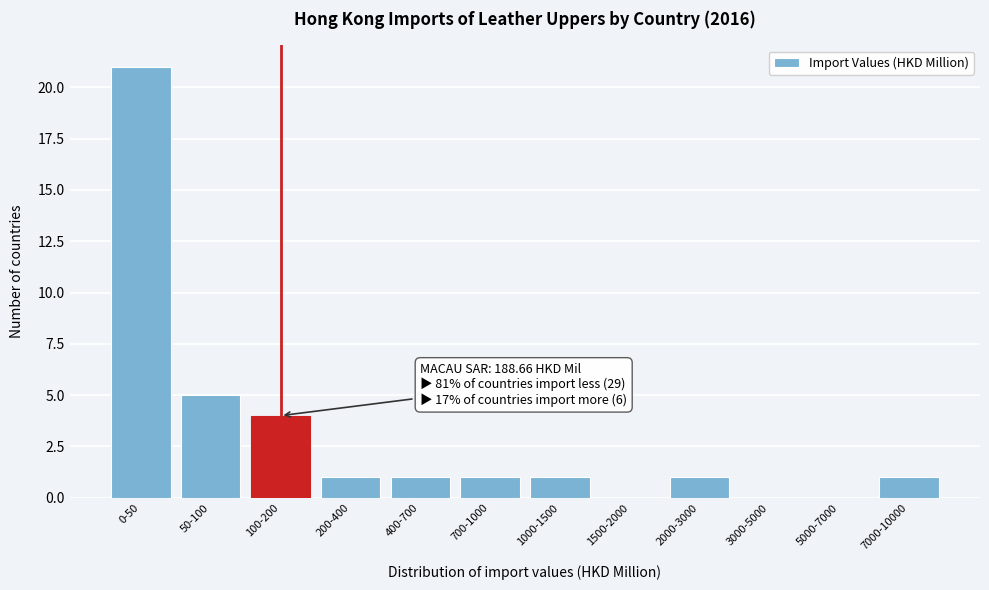

Reading left to right, list all the values displayed in this chart.

0-50=21	50-100=5	100-200=4	200-400=1	400-700=1	700-1000=1	1000-1500=1	1500-2000=0	2000-3000=1	3000-5000=0	5000-7000=0	7000-10000=1